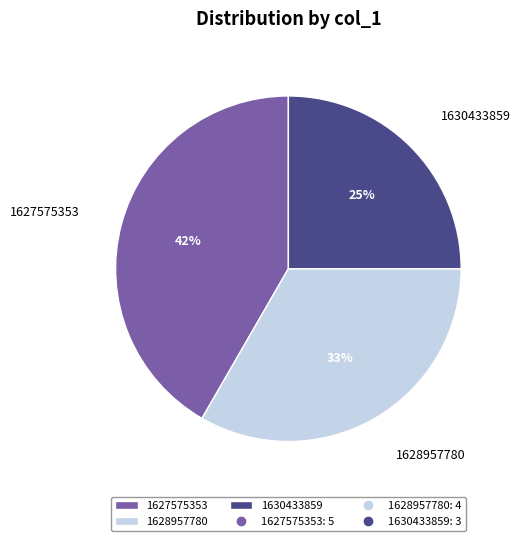

What percentage is the 1630433859 slice, to the nearest percent?

25%